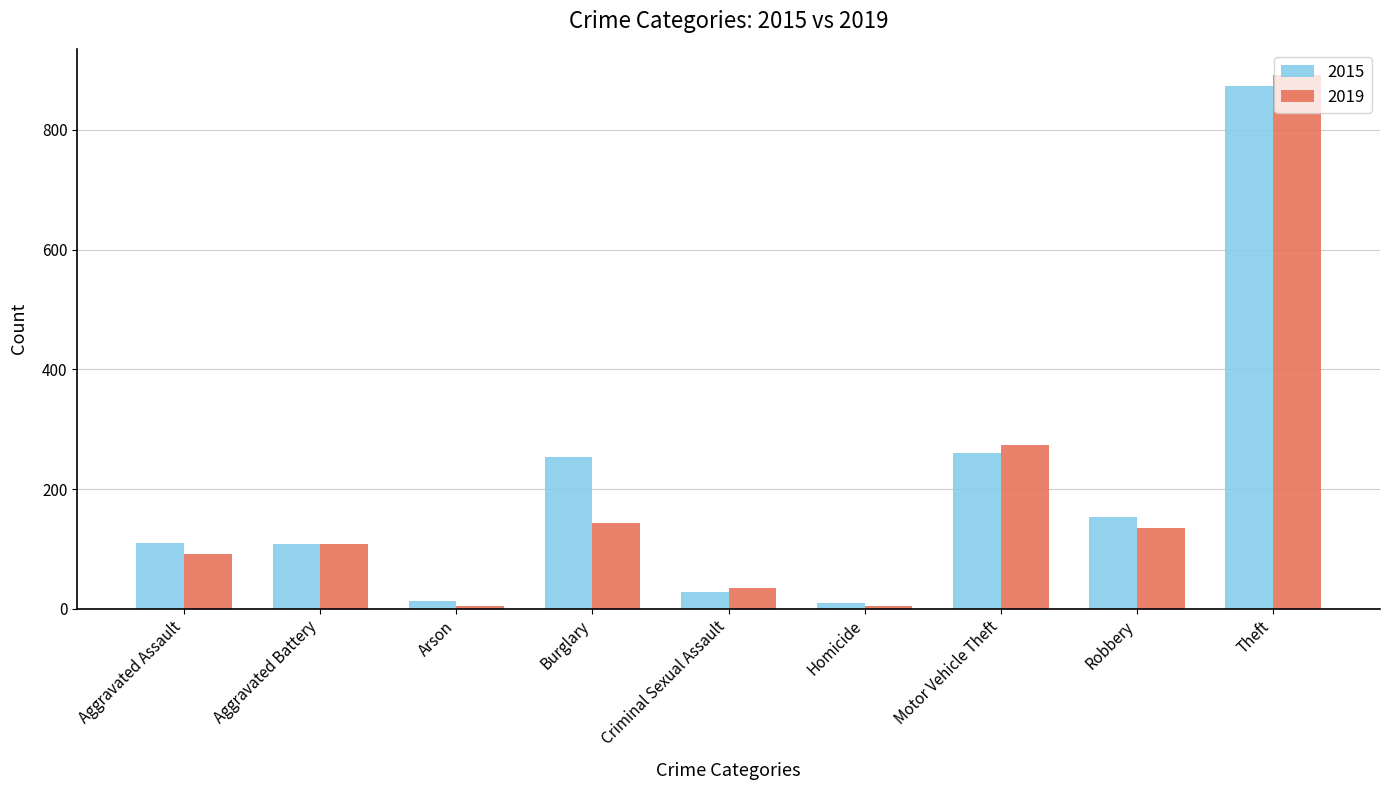

Which series has the largest total across all categories?

2015